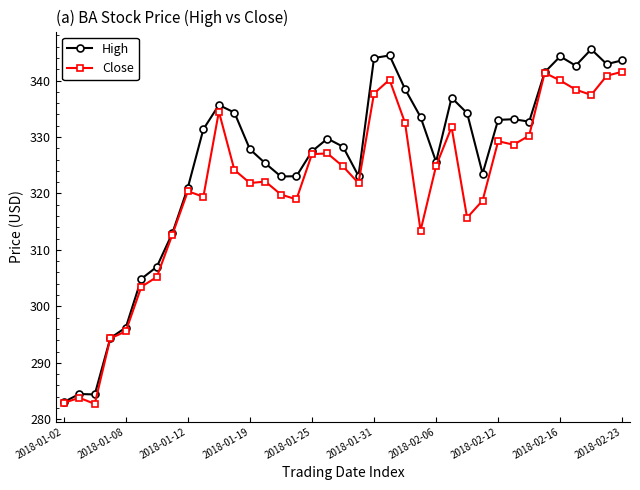

List the series in order of their overall mean, highest first.

High, Close